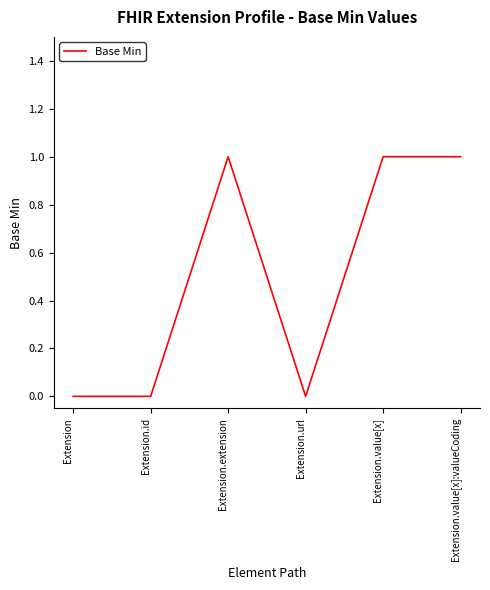

The chart shows a value of 0 at Extension. True or false?

True